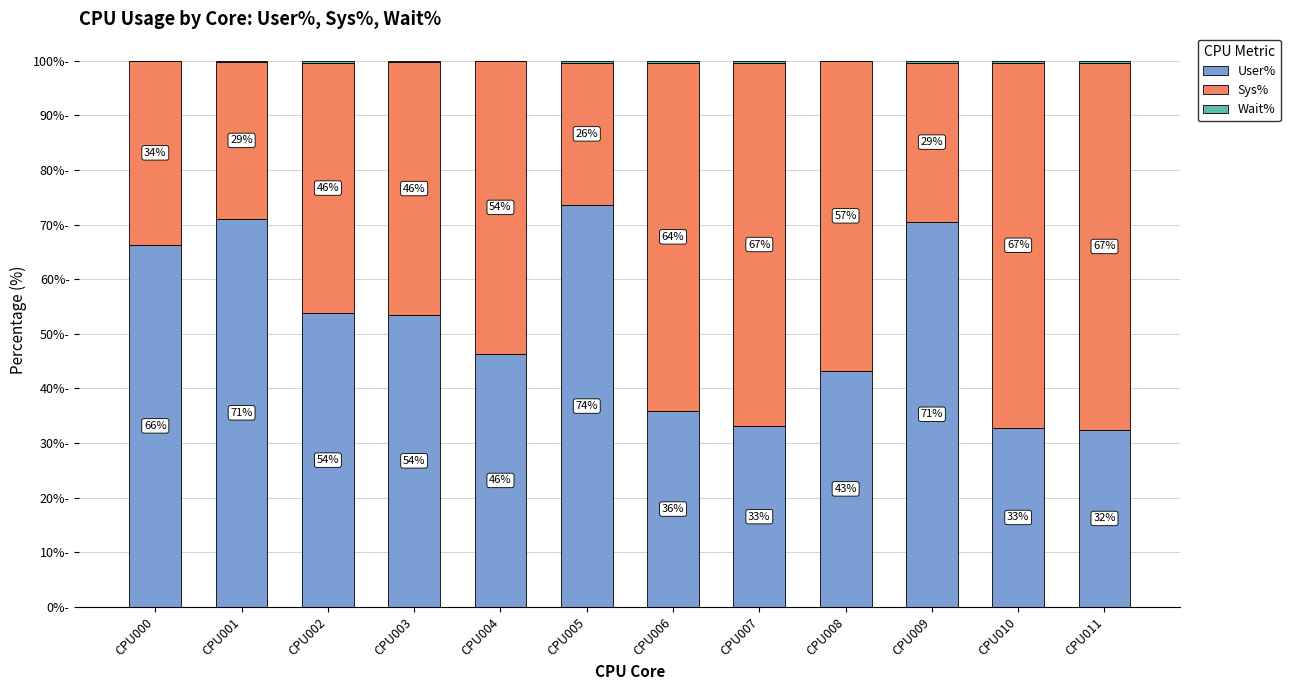

Where is User% nearest to the value 52?

CPU003